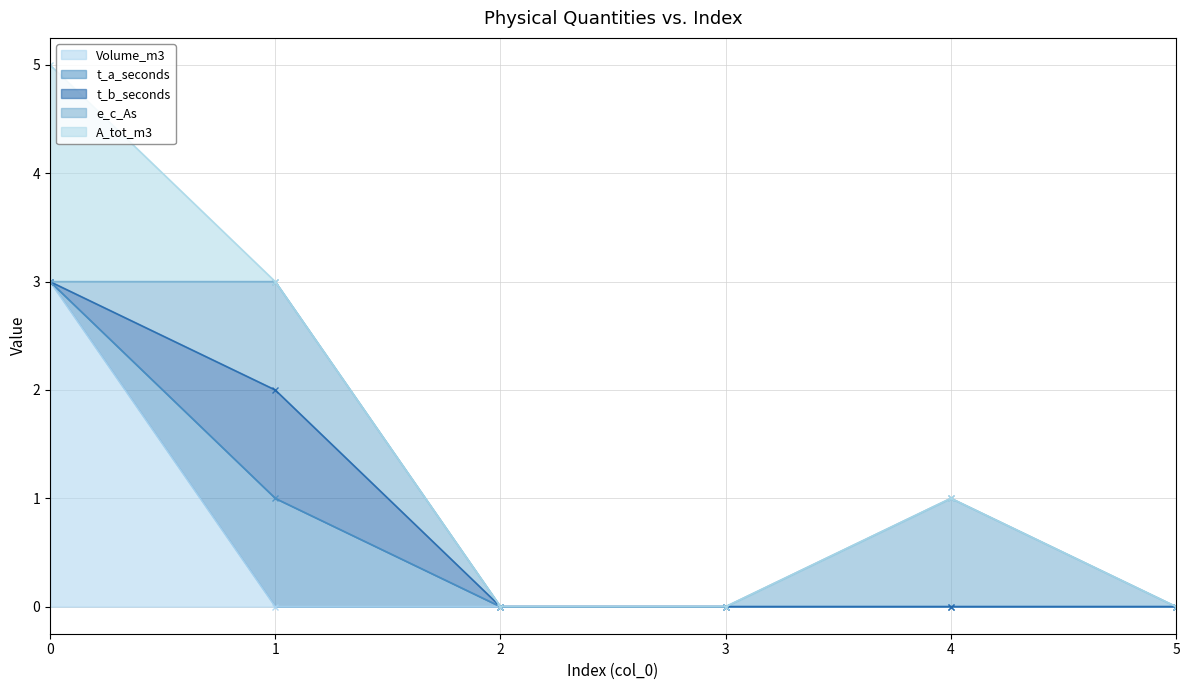

What are all the series names shown in the legend?

Volume_m3, t_a_seconds, t_b_seconds, e_c_As, A_tot_m3